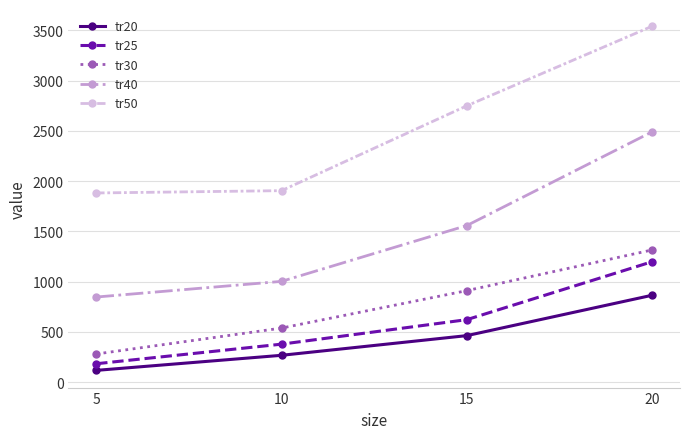

How many lines are shown in the chart?

5